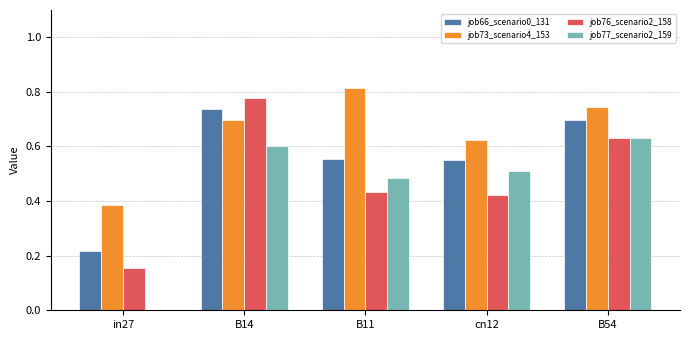

Is it true that job77_scenario2_159 equals 0.4 at B54?

False